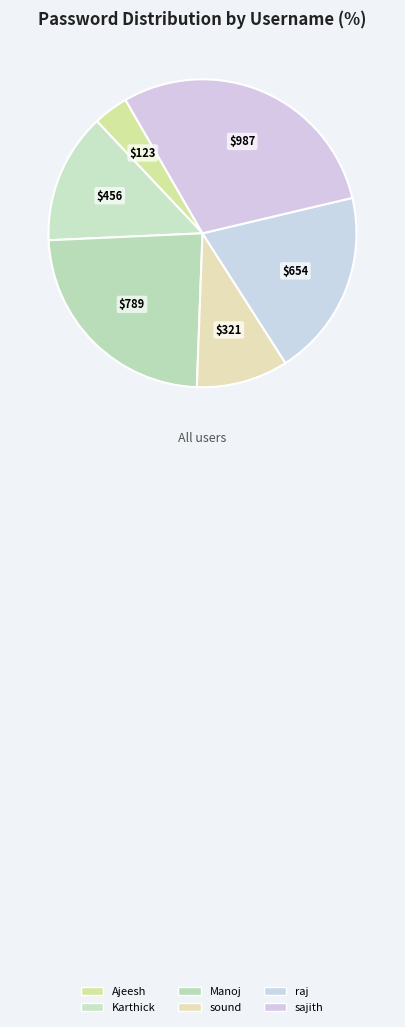

Between raj and sajith, which is larger?

sajith